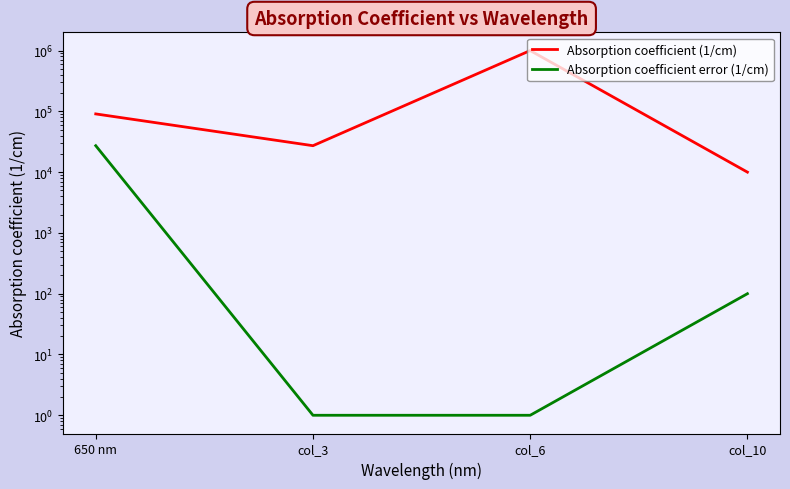

True or false: Absorption coefficient error (1/cm) and Absorption coefficient (1/cm) intersect in this chart.

False